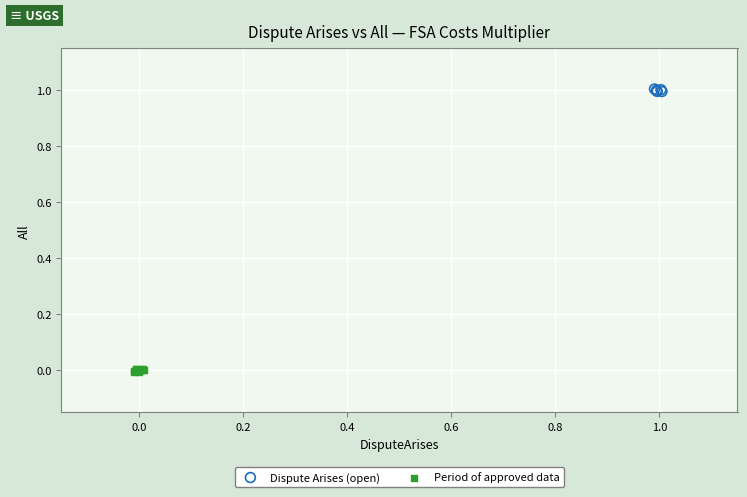

Which series reaches the maximum Y coordinate?

Dispute Arises (open)